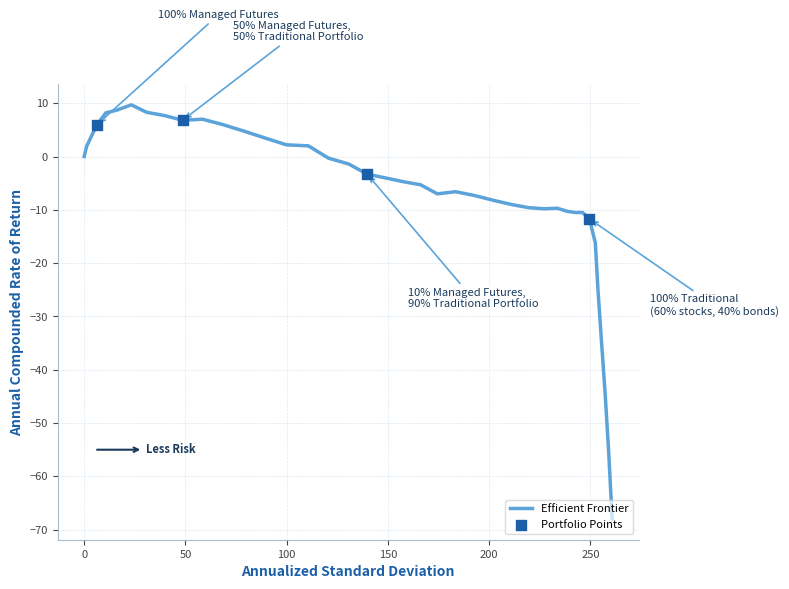

What is the greatest value displayed?

9.7